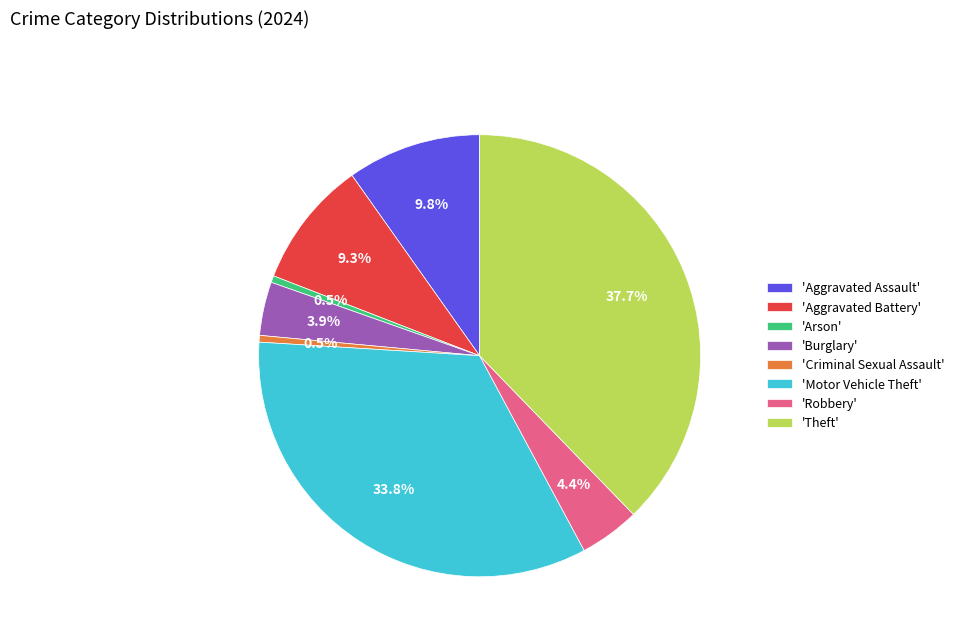

Which category has the biggest portion of the pie?

'Theft'